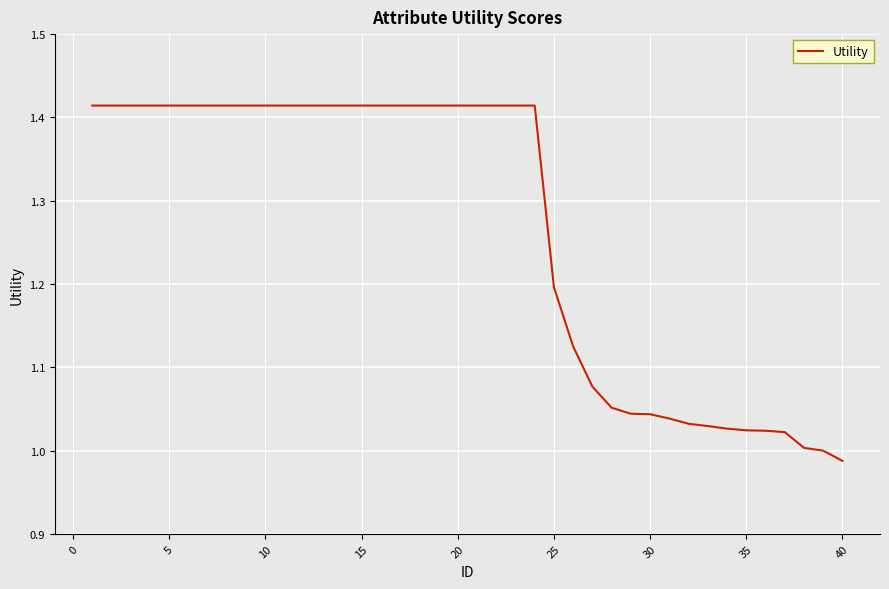

What is the difference between the maximum and minimum values?

0.4